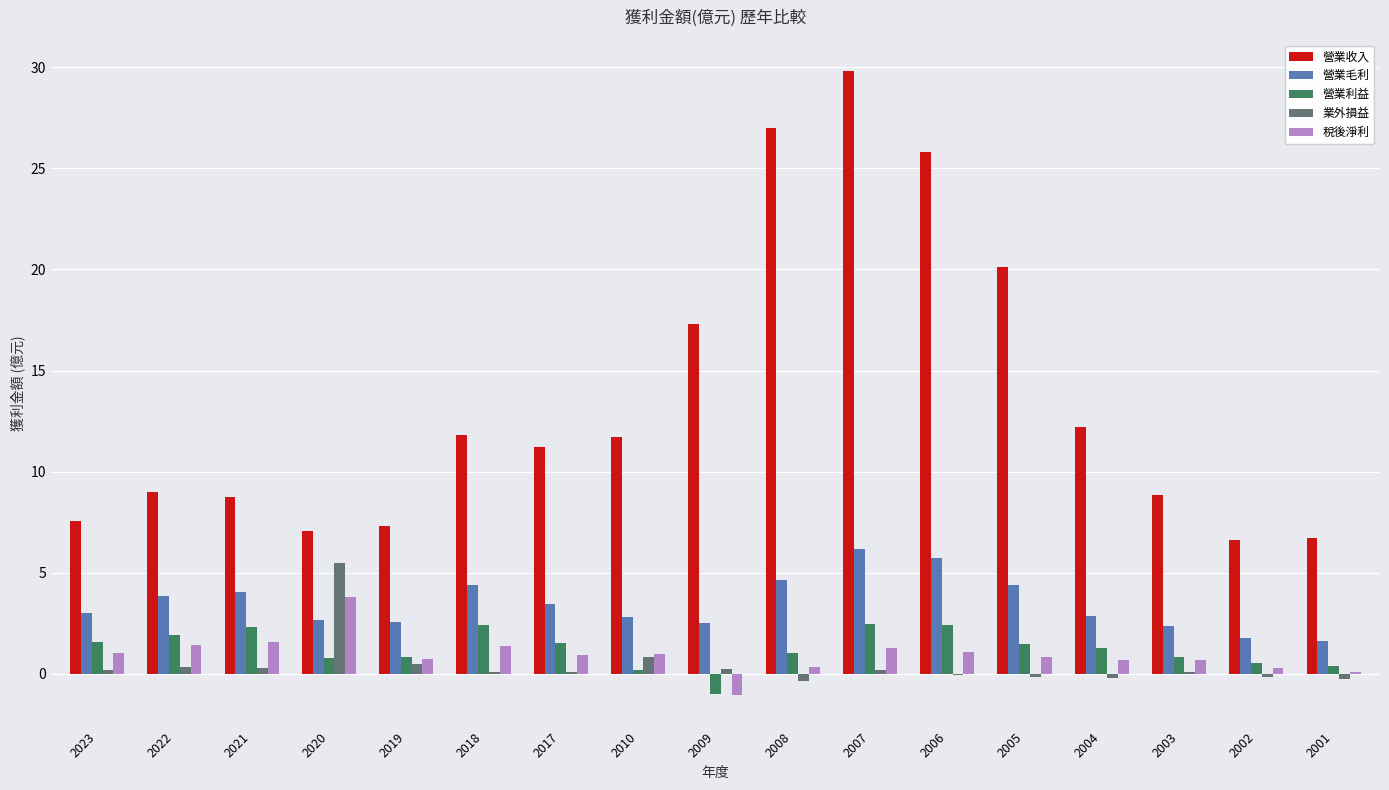

At which category is the sum across all series the highest?

2007